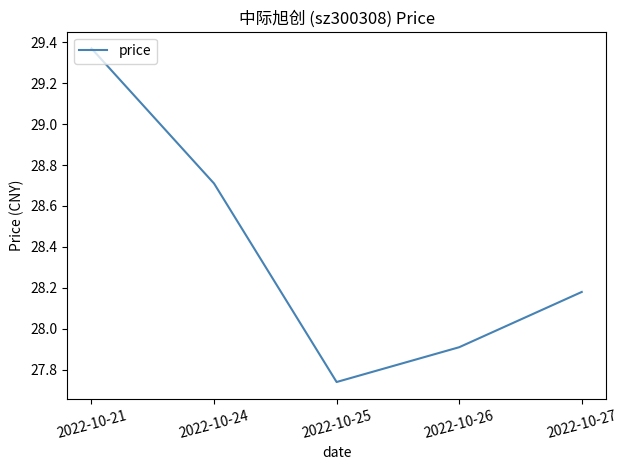

Between 2022-10-25 and 2022-10-21, which is larger?

2022-10-21